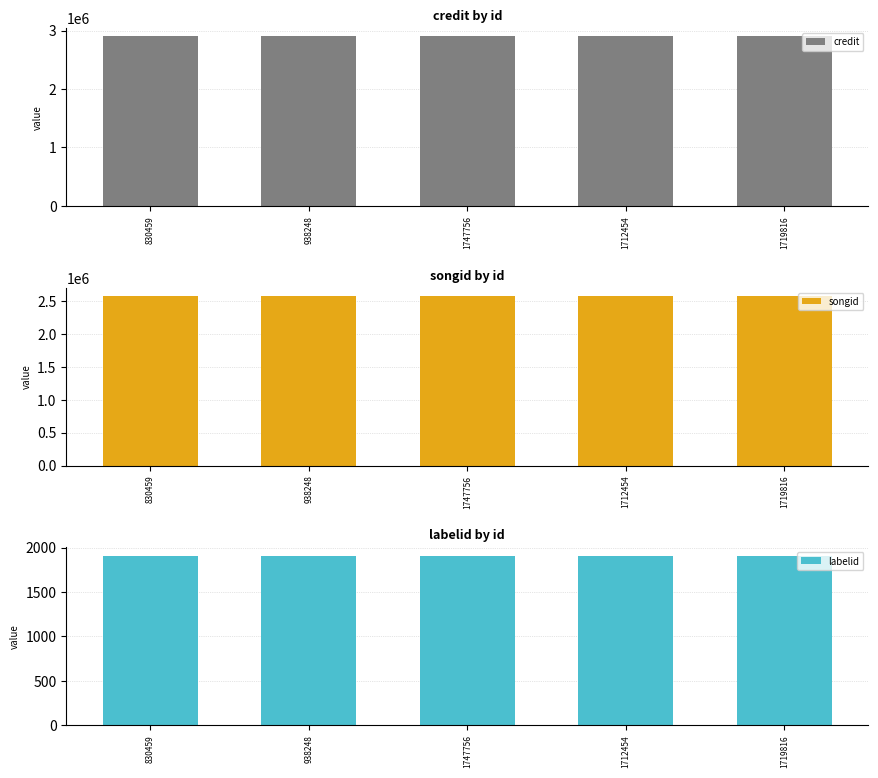

How many bars are there in total?

15